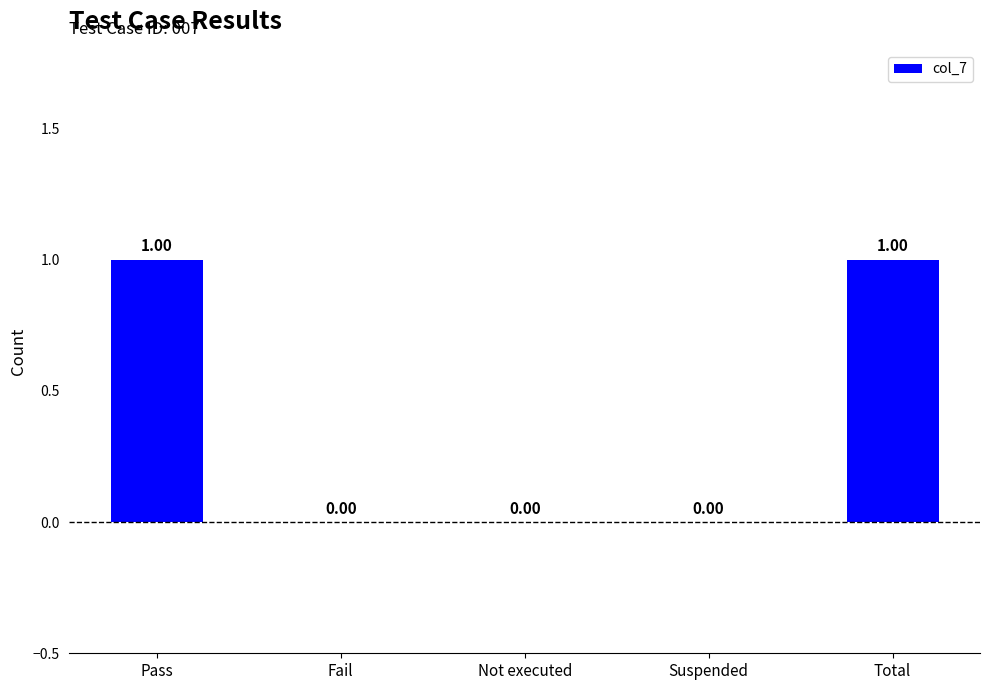

Reading left to right, extract all data points from this chart.

1	0	0	0	1